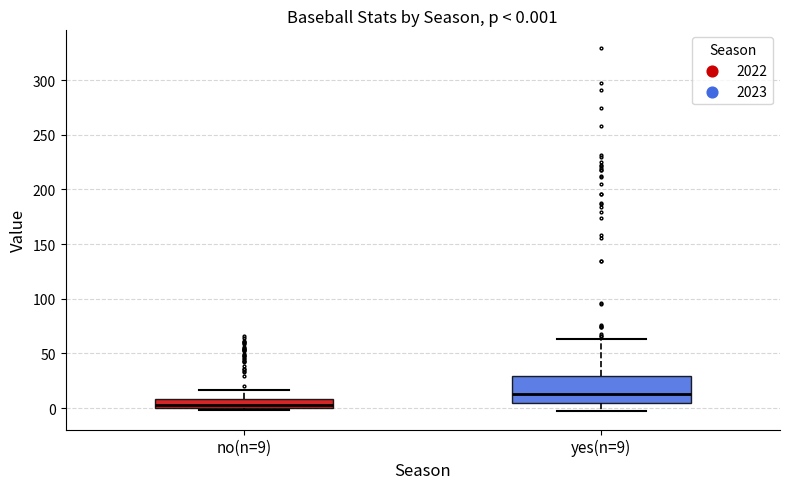

Comparing the boxes themselves (not the whiskers), which one is the tallest?

yes(n=9)